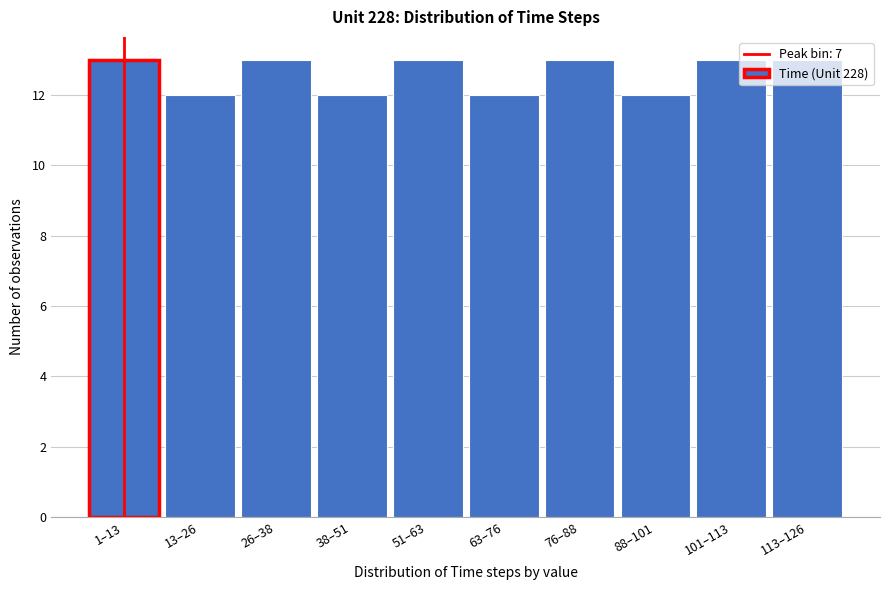

What is the greatest value displayed?

13